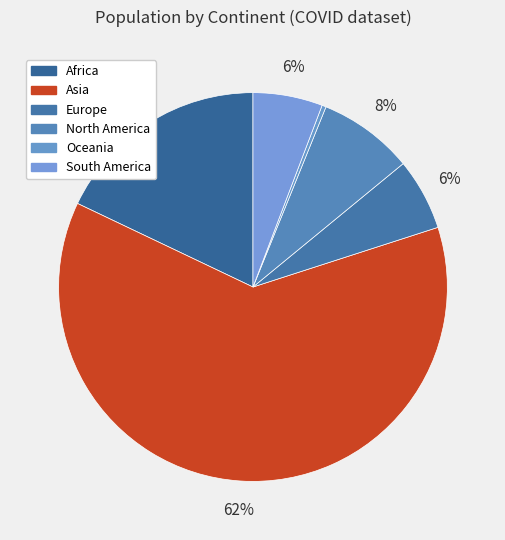

How many segments does this pie chart have?

6